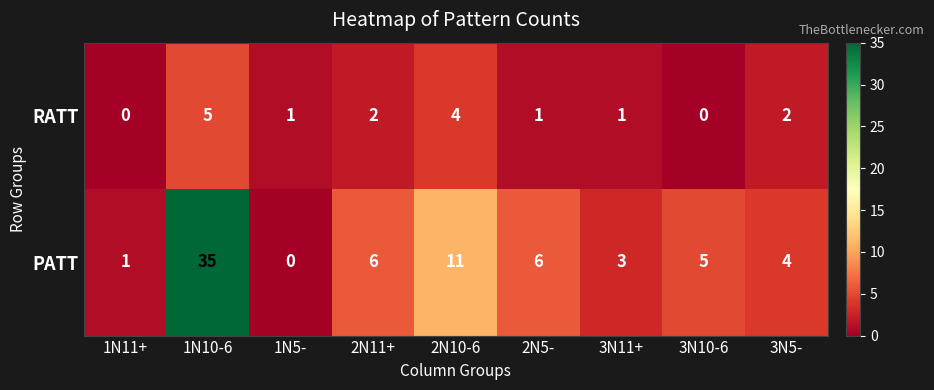

Reading left to right, what are all the values shown in this chart?

RATT: 1N11+=0	1N10-6=5	1N5-=1	2N11+=2	2N10-6=4	2N5-=1	3N11+=1	3N10-6=0	3N5-=2
PATT: 1N11+=1	1N10-6=35	1N5-=0	2N11+=6	2N10-6=11	2N5-=6	3N11+=3	3N10-6=5	3N5-=4